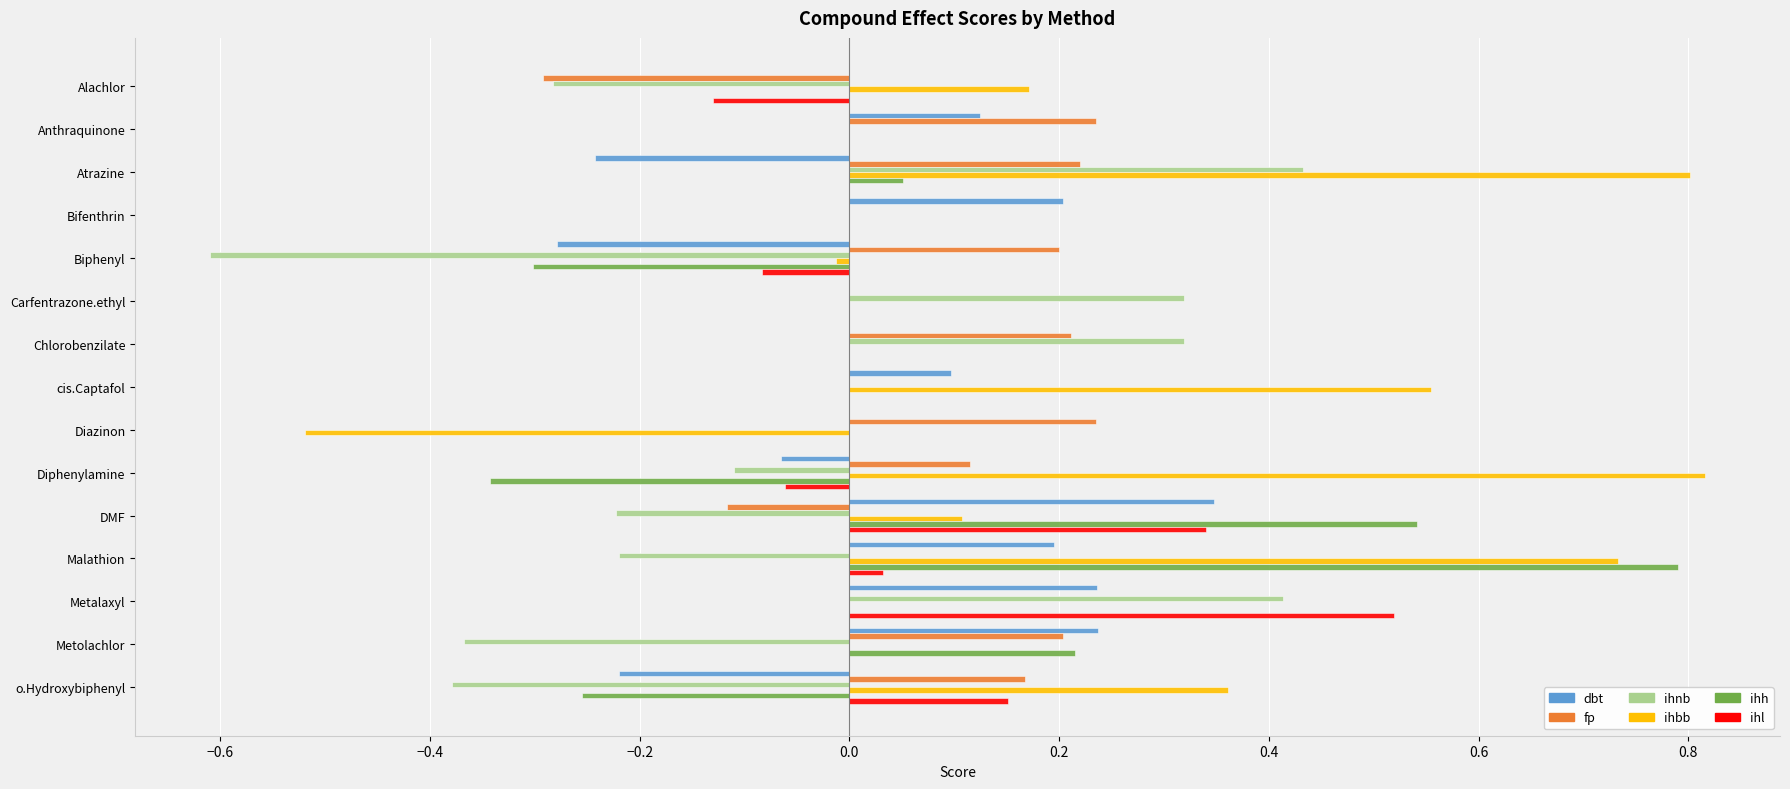

How many fp values are between 0 and 1?

13